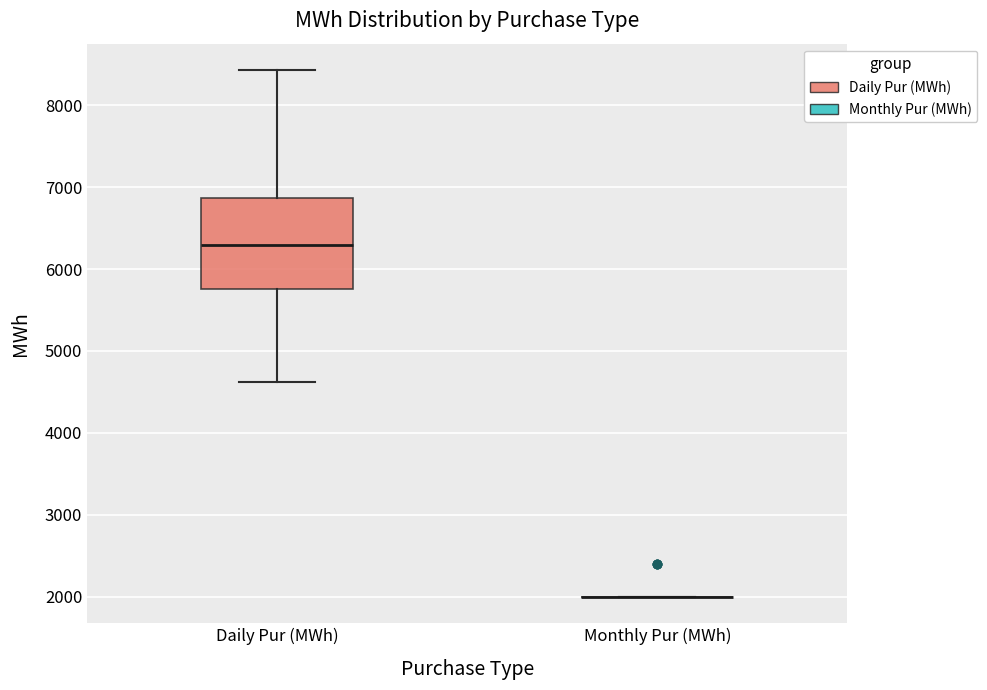

Reading left to right, transcribe this box plot: for each box, give where its median line is, the range the box spans, and where its two whiskers end, as read against the y-axis. The values are not printed on the chart, so give them approximately, as read against the axis.

Daily Pur (MWh): median 6300, box 5800 to 6900, whiskers 4600 to 8400
Monthly Pur (MWh): box collapsed to a line at 2000, whiskers 2000 to 2000